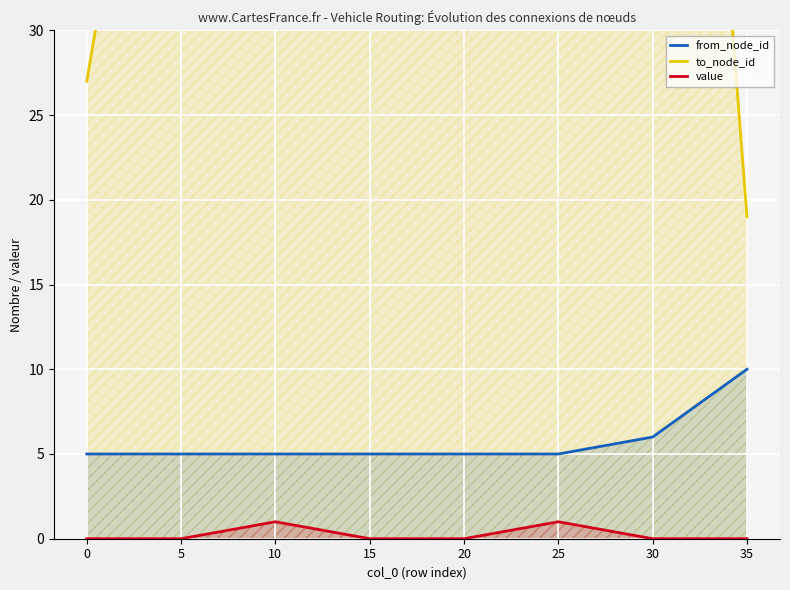

True or false: from_node_id and to_node_id intersect in this chart.

False